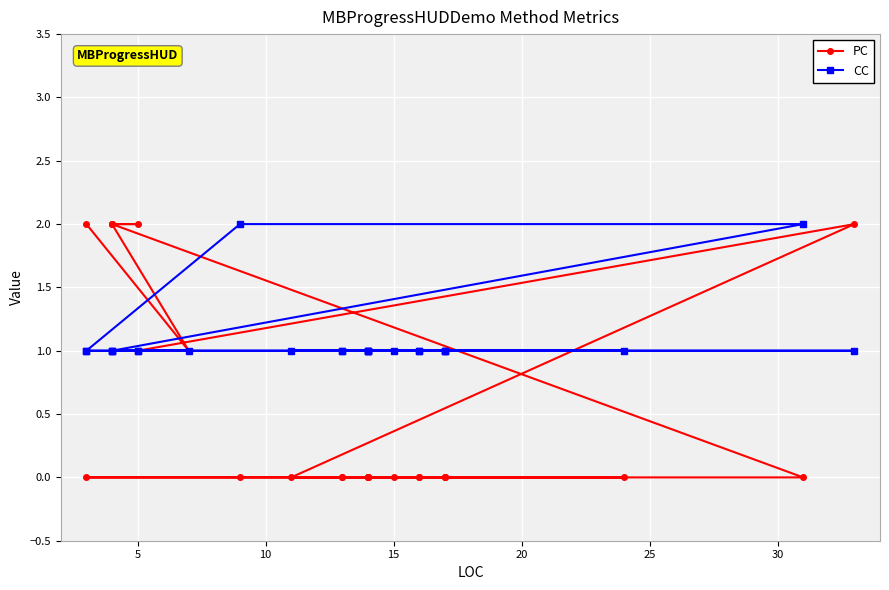

List the series in order of their peak value, highest first.

PC, CC